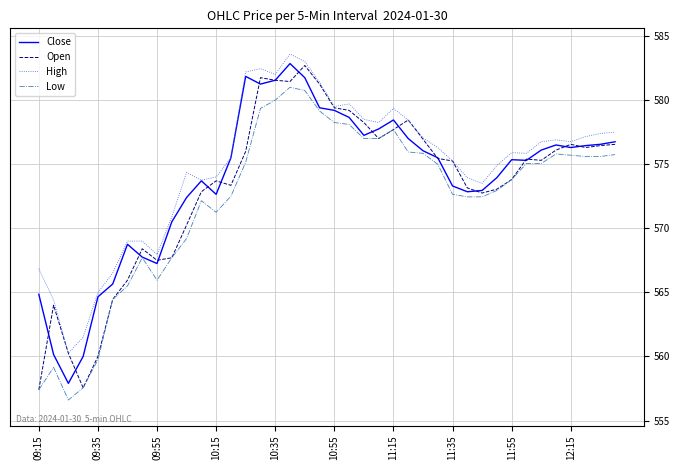

What is the lowest value of the Low series?

556.6